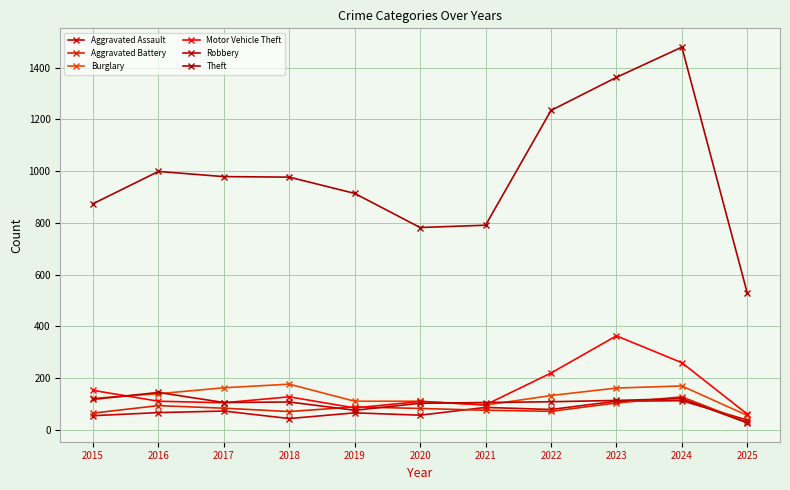

Count the number of categories in the chart.

11